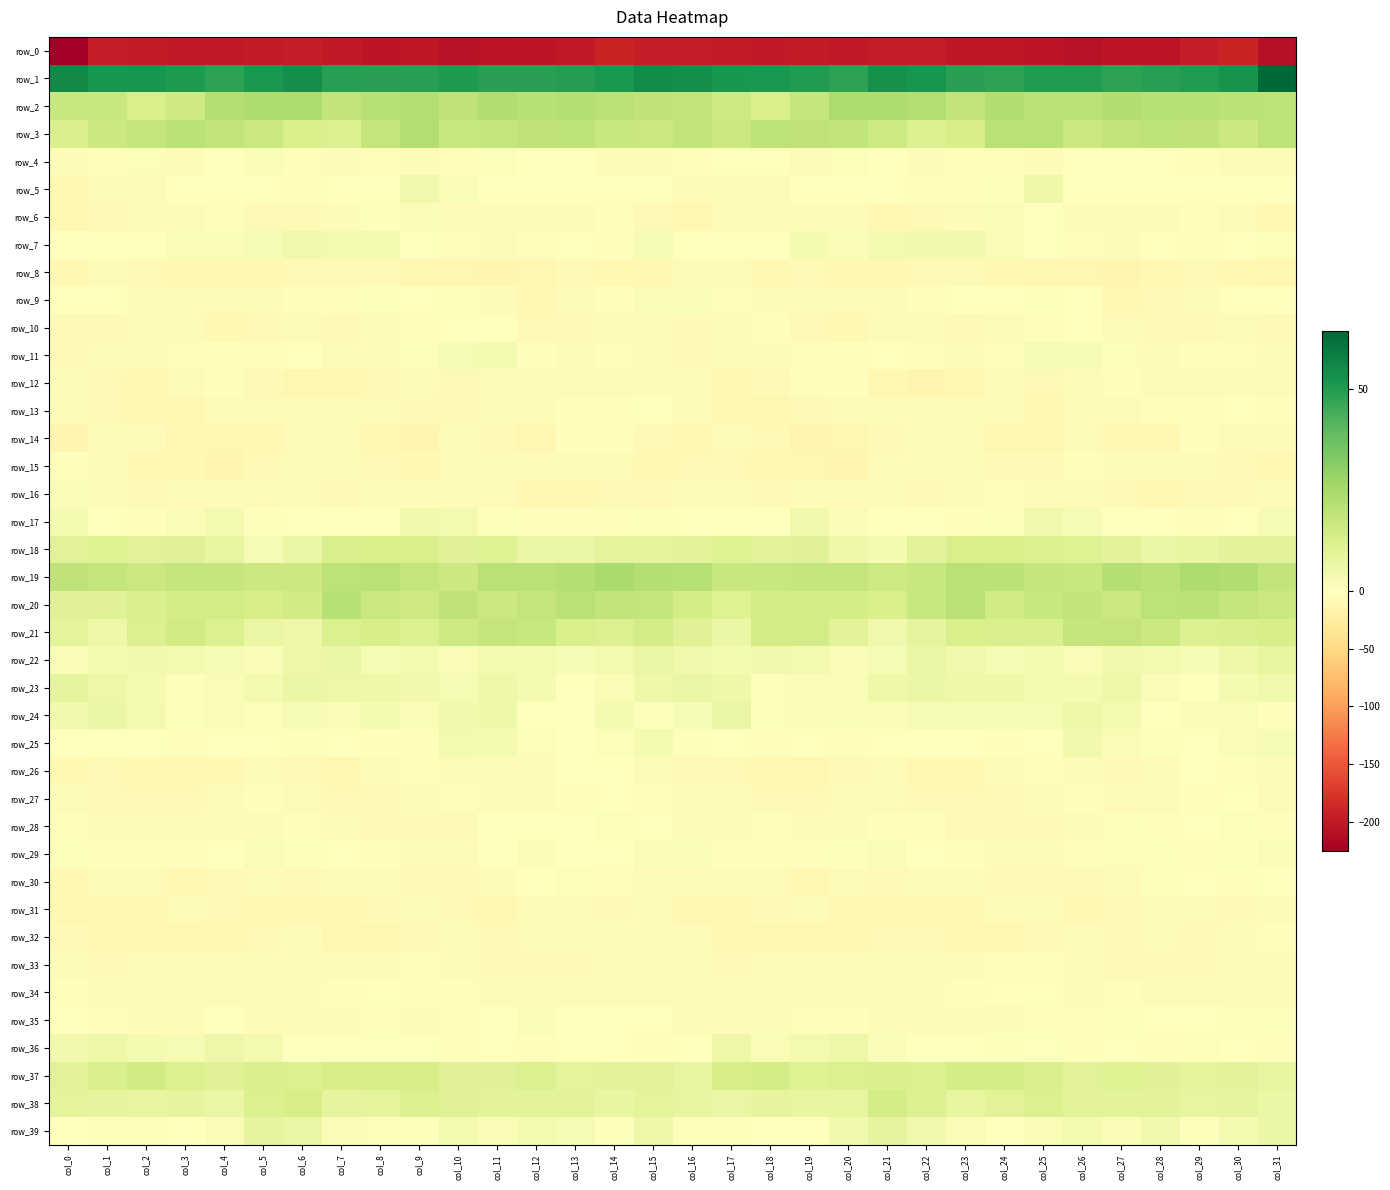

Which category has the lowest value across all series?

col_0